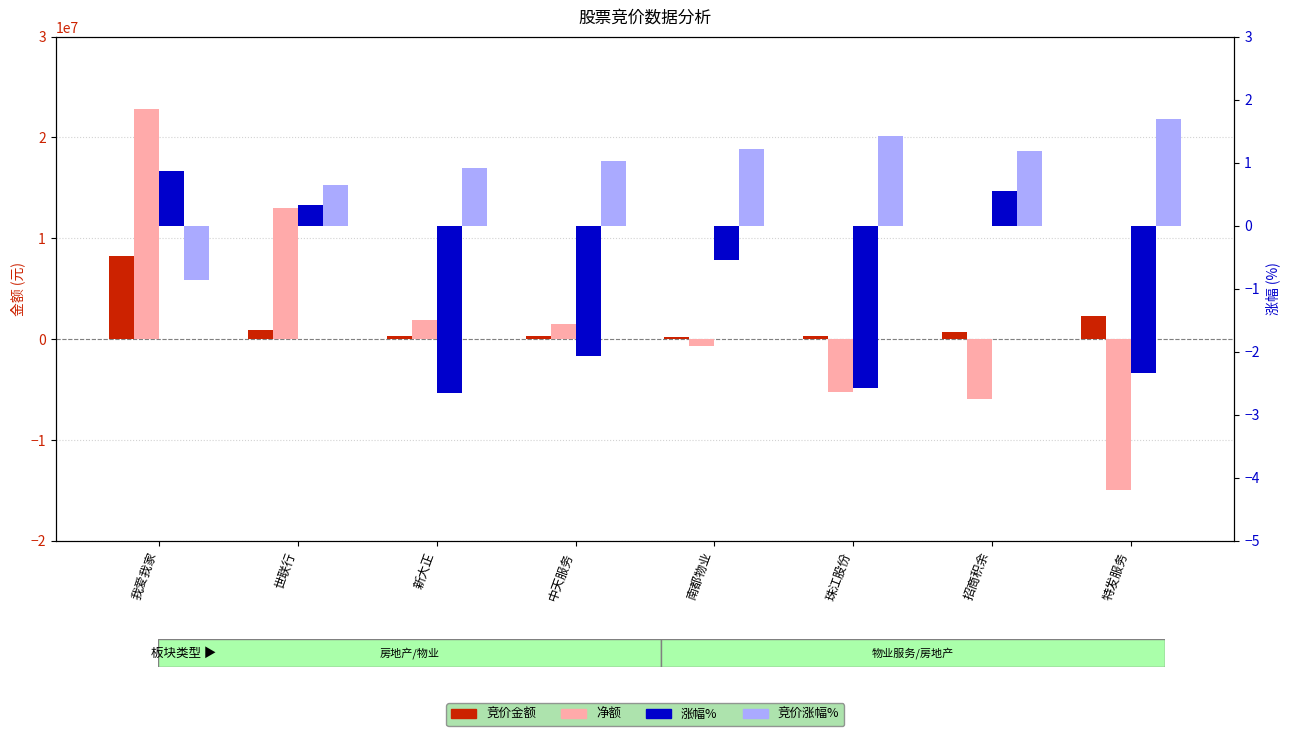

Rank the categories by 竞价涨幅% value from lowest to highest.

我爱我家, 世联行, 新大正, 中天服务, 招商积余, 南都物业, 珠江股份, 特发服务